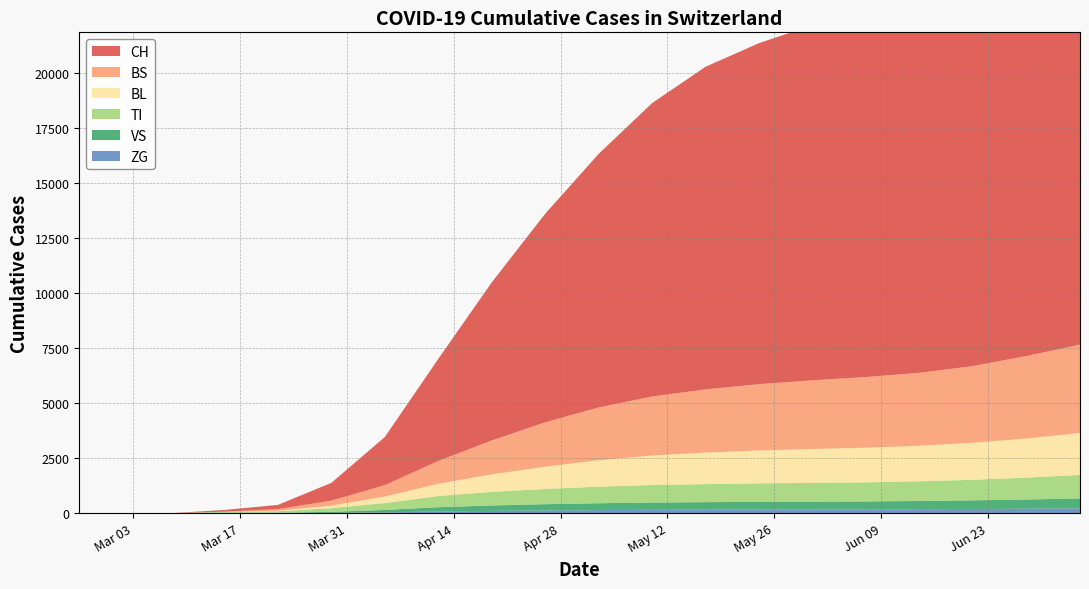

Reading left to right, extract all data points from this chart.

CH: 2020-02-25=0	2020-03-01=0	2020-03-08=3	2020-03-15=79	2020-03-22=192	2020-03-29=806	2020-04-05=2183	2020-04-12=4635	2020-04-19=7175	2020-04-26=9466	2020-05-03=11511	2020-05-10=13317	2020-05-17=14643	2020-05-24=15477	2020-05-31=16116	2020-06-07=16543	2020-06-14=17111	2020-06-21=17976	2020-06-28=19178	2020-07-05=20786
BS: 2020-02-25=0	2020-03-01=0	2020-03-08=0	2020-03-15=0	2020-03-22=73	2020-03-29=228	2020-04-05=517	2020-04-12=1035	2020-04-19=1538	2020-04-26=2016	2020-05-03=2394	2020-05-10=2679	2020-05-17=2870	2020-05-24=3008	2020-05-31=3117	2020-06-07=3208	2020-06-14=3309	2020-06-21=3479	2020-06-28=3744	2020-07-05=4008
BL: 2020-02-25=0	2020-03-01=0	2020-03-08=0	2020-03-15=5	2020-03-22=21	2020-03-29=115	2020-04-05=298	2020-04-12=556	2020-04-19=794	2020-04-26=1011	2020-05-03=1200	2020-05-10=1340	2020-05-17=1430	2020-05-24=1494	2020-05-31=1538	2020-06-07=1572	2020-06-14=1616	2020-06-21=1679	2020-06-28=1775	2020-07-05=1905
TI: 2020-02-25=0	2020-03-01=0	2020-03-08=0	2020-03-15=61	2020-03-22=70	2020-03-29=165	2020-04-05=313	2020-04-12=508	2020-04-19=618	2020-04-26=690	2020-05-03=752	2020-05-10=796	2020-05-17=818	2020-05-24=841	2020-05-31=852	2020-06-07=865	2020-06-14=892	2020-06-21=935	2020-06-28=994	2020-07-05=1069
VS: 2020-02-25=0	2020-03-01=0	2020-03-08=0	2020-03-15=6	2020-03-22=19	2020-03-29=54	2020-04-05=109	2020-04-12=193	2020-04-19=246	2020-04-26=285	2020-05-03=312	2020-05-10=328	2020-05-17=340	2020-05-24=347	2020-05-31=354	2020-06-07=360	2020-06-14=373	2020-06-21=393	2020-06-28=418	2020-07-05=450
ZG: 2020-02-25=0	2020-03-01=0	2020-03-08=0	2020-03-15=0	2020-03-22=5	2020-03-29=12	2020-04-05=41	2020-04-12=82	2020-04-19=108	2020-04-26=128	2020-05-03=144	2020-05-10=158	2020-05-17=165	2020-05-24=170	2020-05-31=174	2020-06-07=178	2020-06-14=185	2020-06-21=194	2020-06-28=207	2020-07-05=222